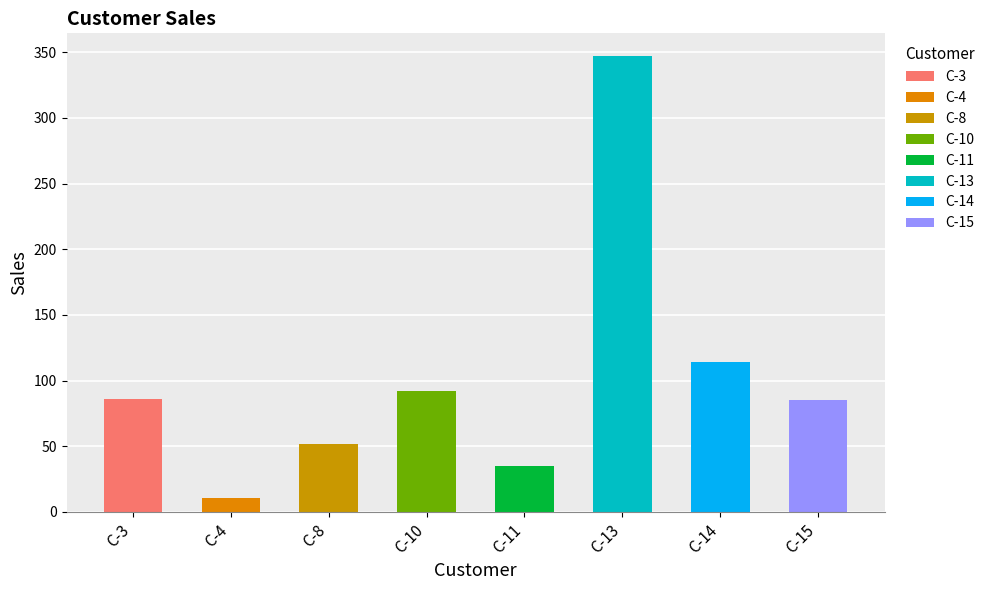

Rank the categories by value from highest to lowest.

C-13, C-14, C-10, C-3, C-15, C-8, C-11, C-4